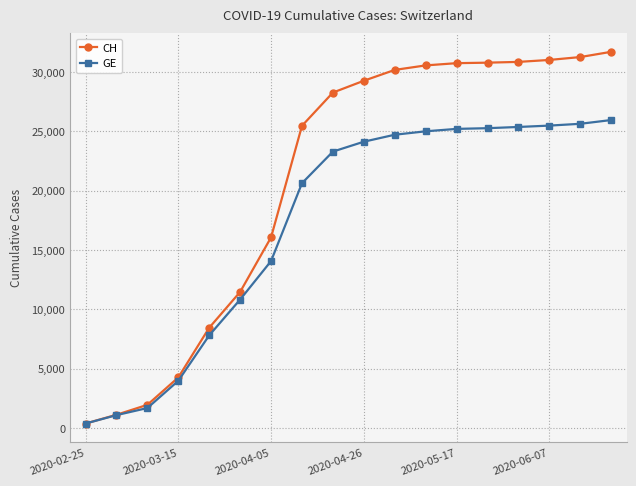

What is the value of the GE point at the 12th from the left?

25003